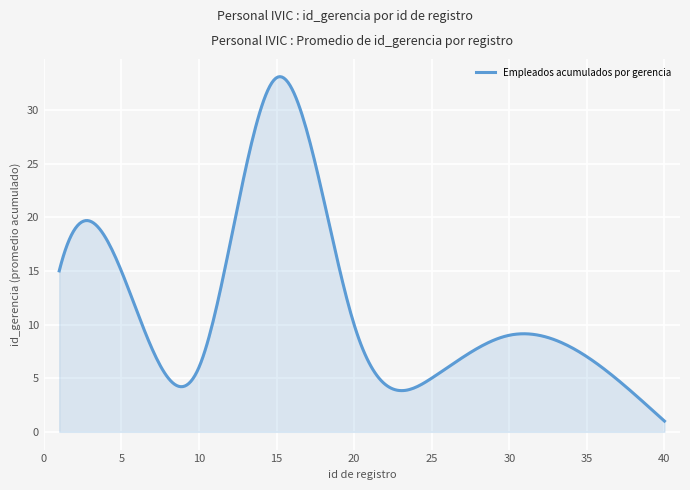

What is the average value?

11.7